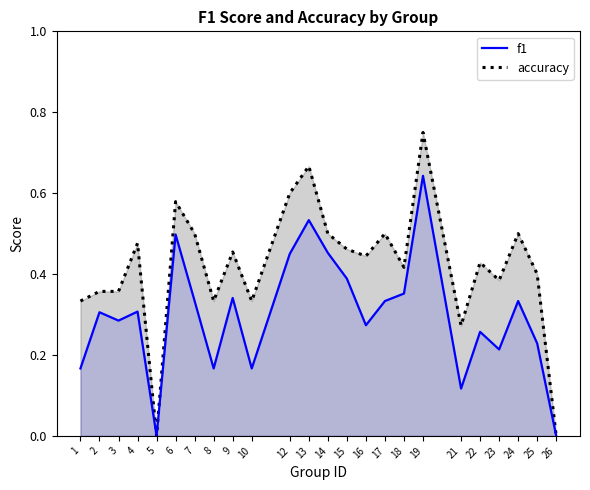

List the series in order of their peak value, lowest first.

f1, accuracy